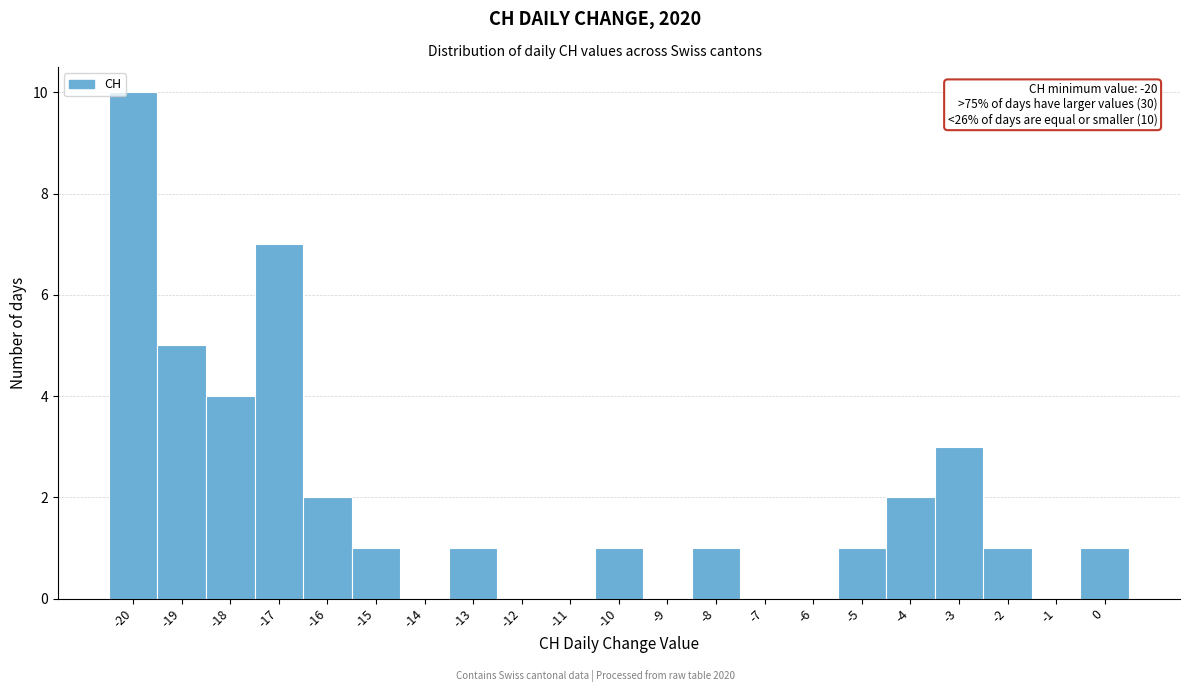

Which range on the x-axis has the tallest bar?

-20.5 to -19.5